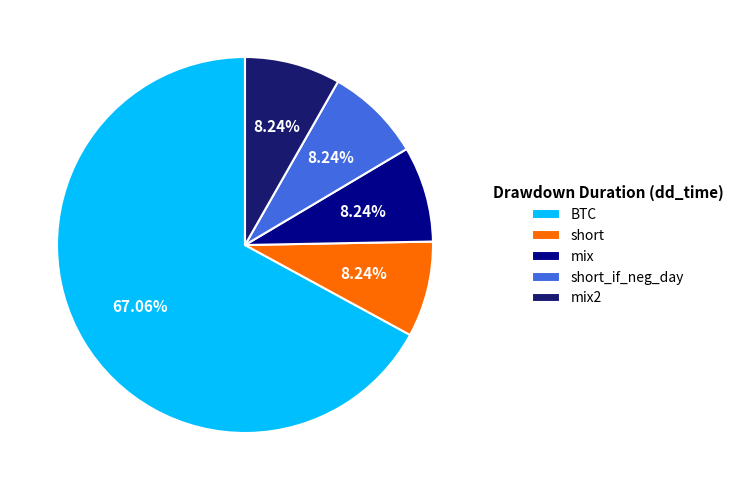

True or false: BTC accounts for 57% of the total.

False